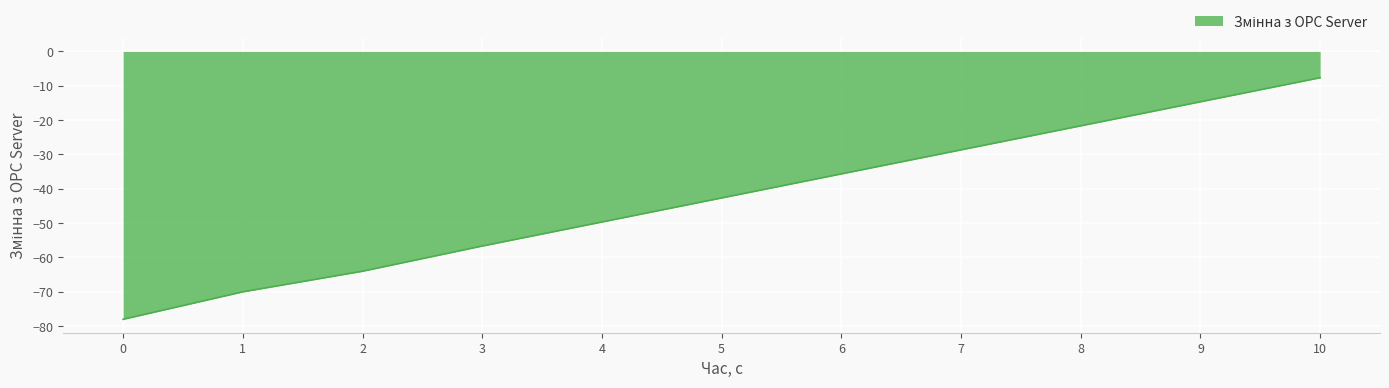

At which label does the data first exceed -42?

6